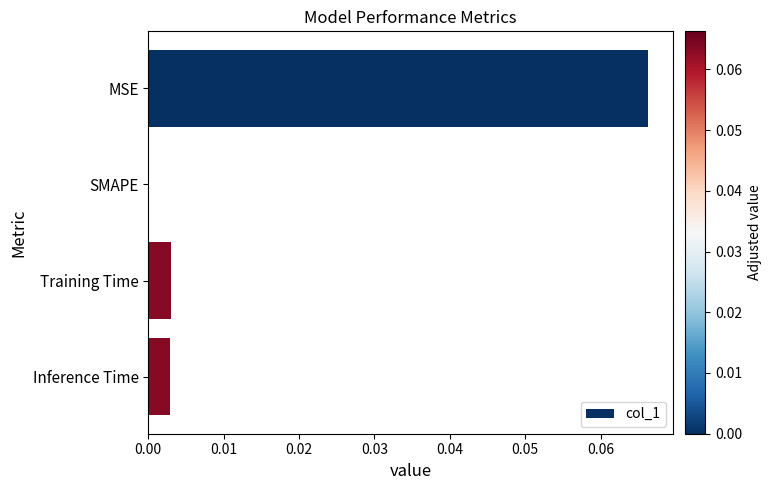

Which has a higher value, Inference Time or MSE?

MSE